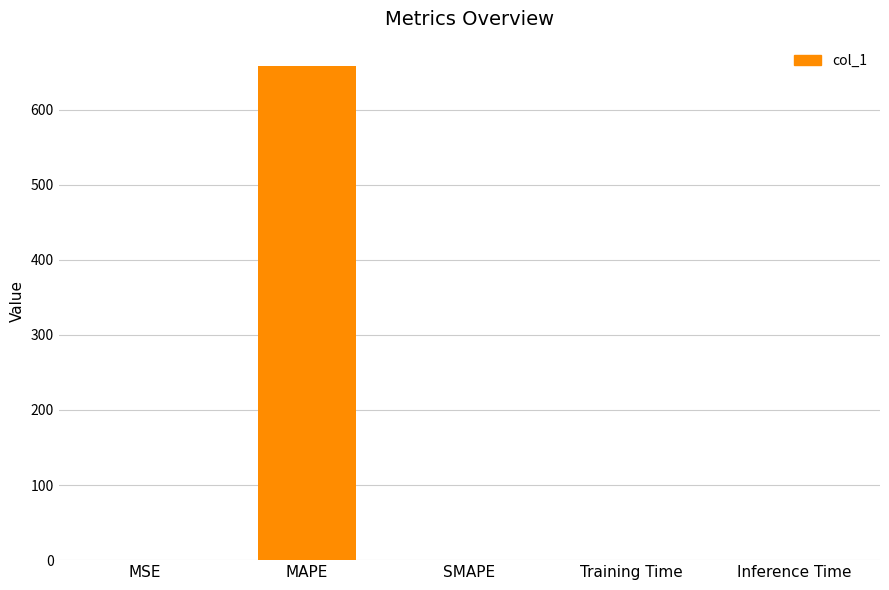

The value at Training Time is 0.0. True or false?

True